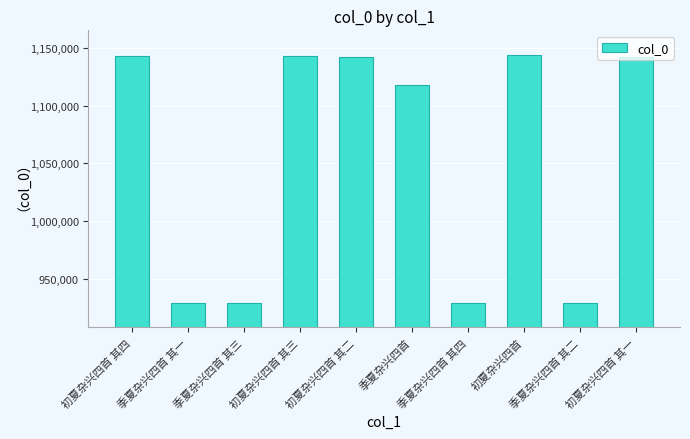

What is the sum of the values at 初夏杂兴四首 其一 and 季夏杂兴四首 其二?

2071259